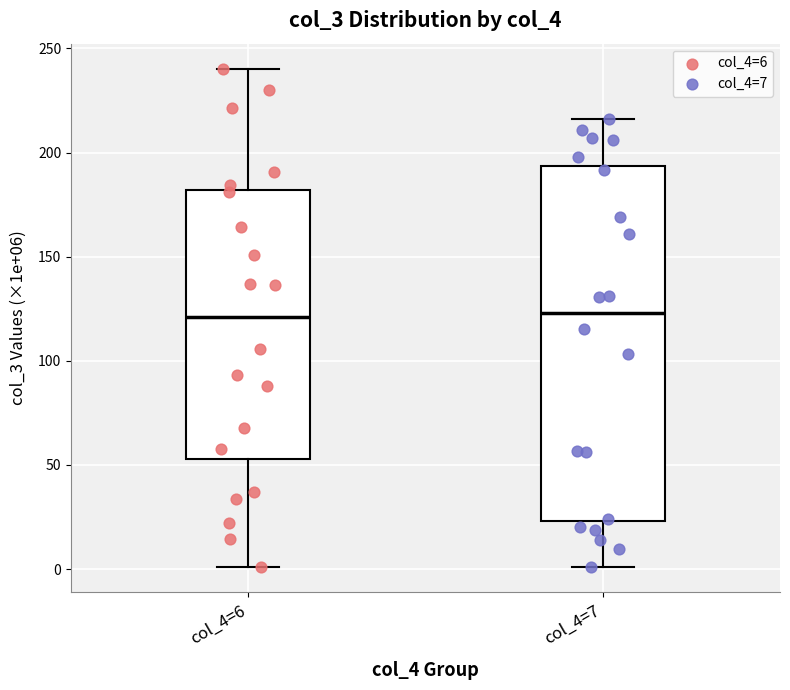

Reading left to right, transcribe this box plot: for each box, give where its median line is, the range the box spans, and where its two whiskers end, as read against the y-axis. The values are not printed on the chart, so give them approximately, as read against the axis.

col_4=6: median 120, box 55 to 180, whiskers 0 to 240
col_4=7: median 125, box 25 to 195, whiskers 0 to 215